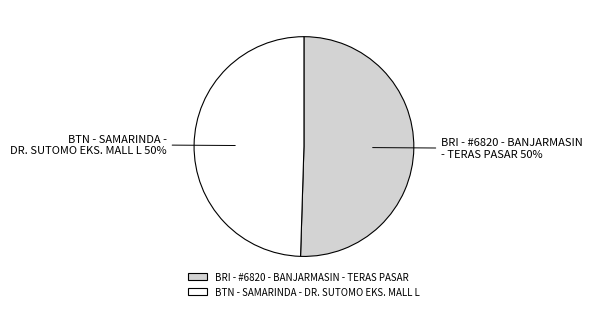

Approximately how many times larger is the value at BRI - #6820 - BANJARMASIN - TERAS PASAR compared to BTN - SAMARINDA - DR. SUTOMO EKS. MALL L?

1.0